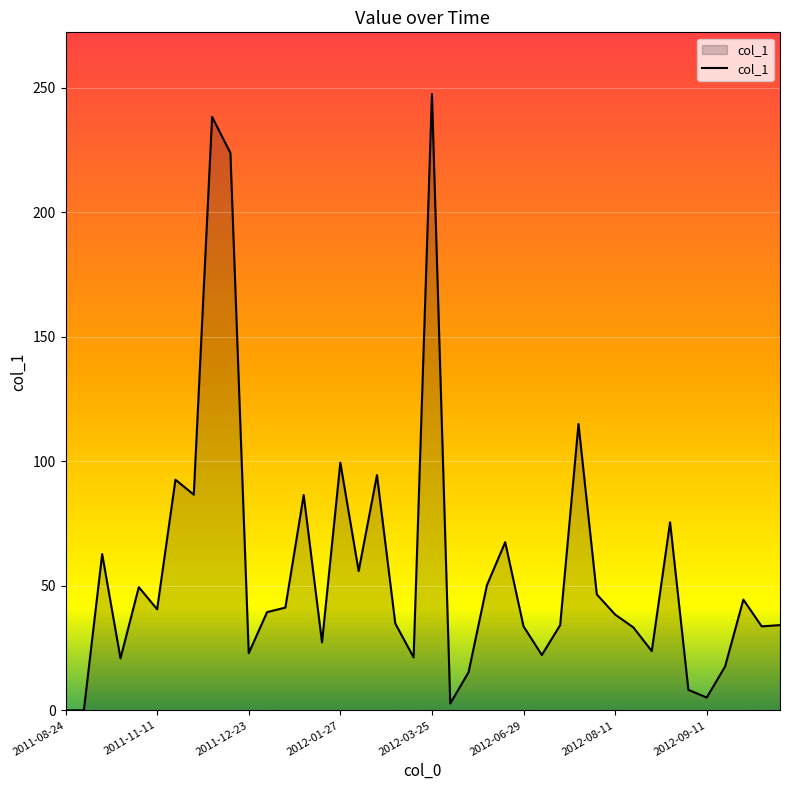

What is the greatest value displayed?

247.6